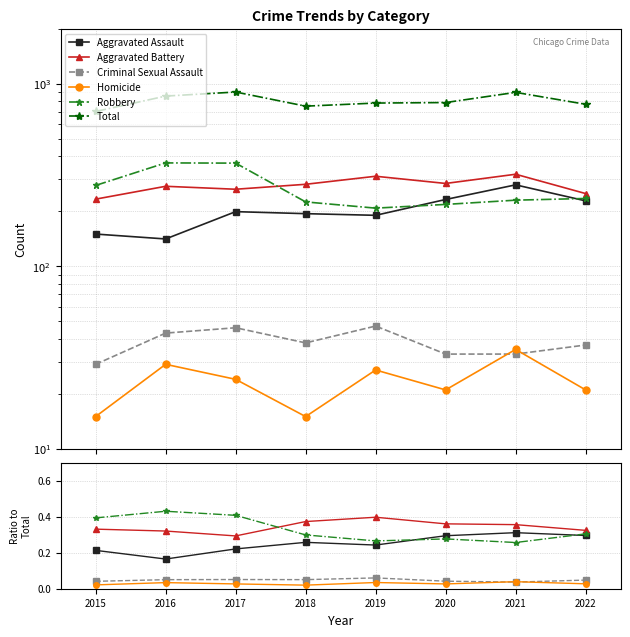

True or false: Aggravated Battery and Homicide intersect in this chart.

False